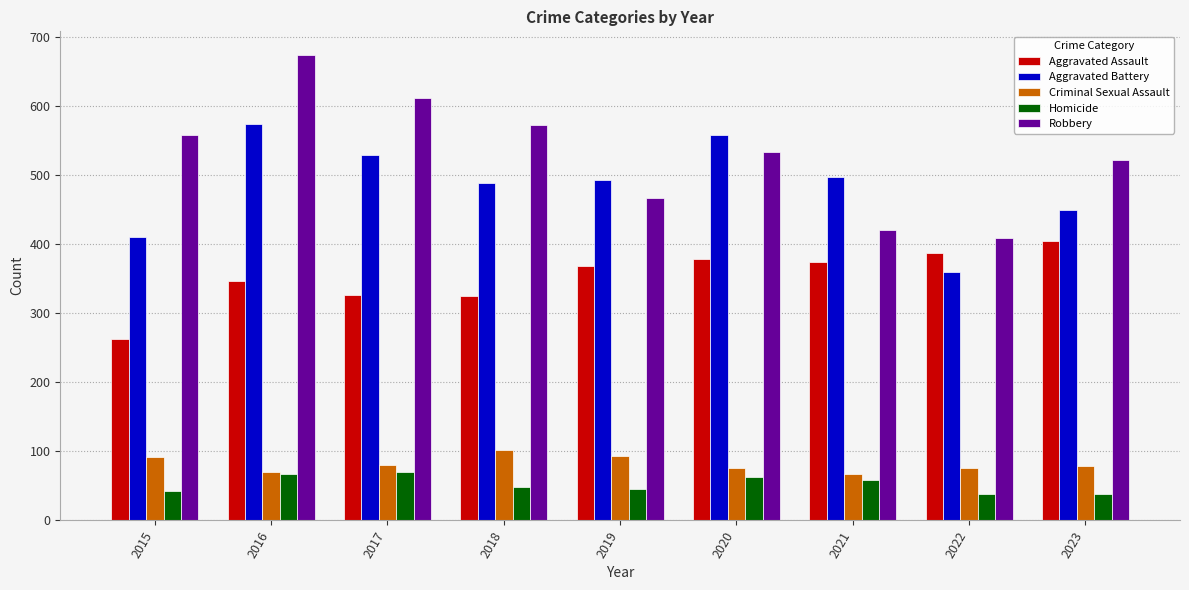

Are the bars grouped side by side (vs. stacked)?

Yes